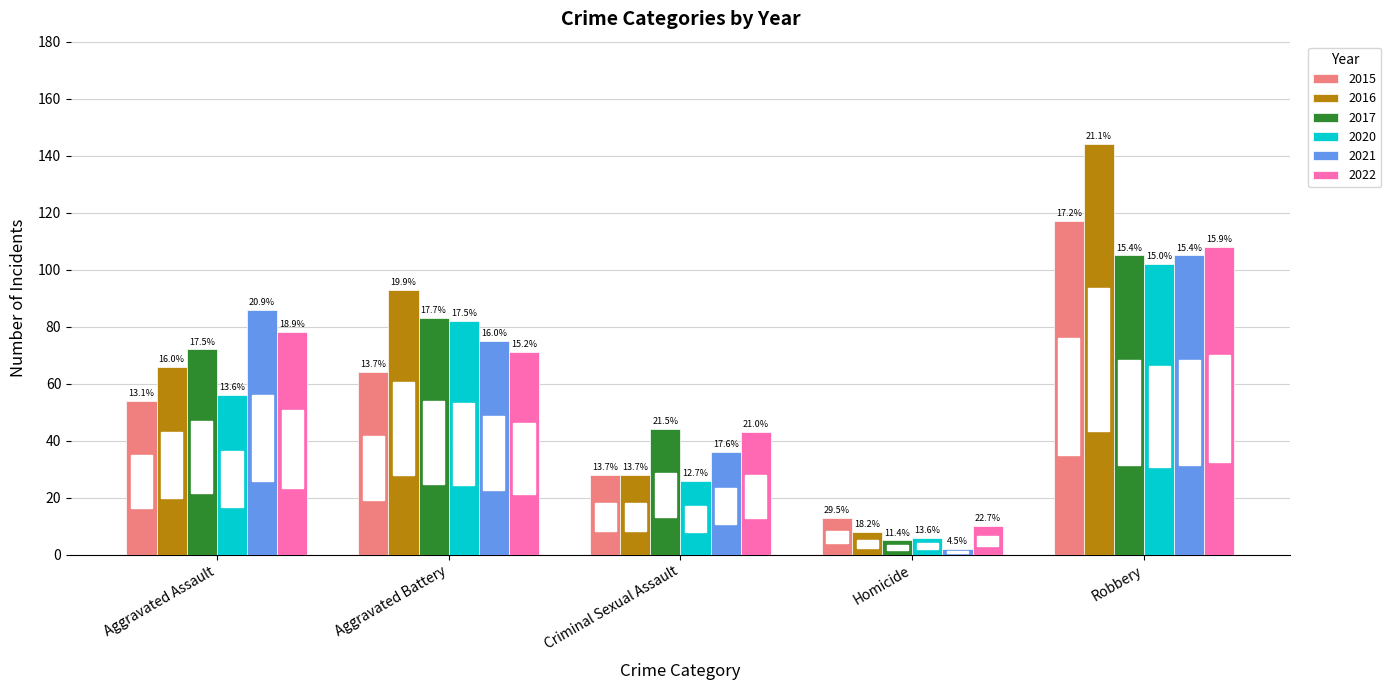

Does the chart contain any negative values?

No